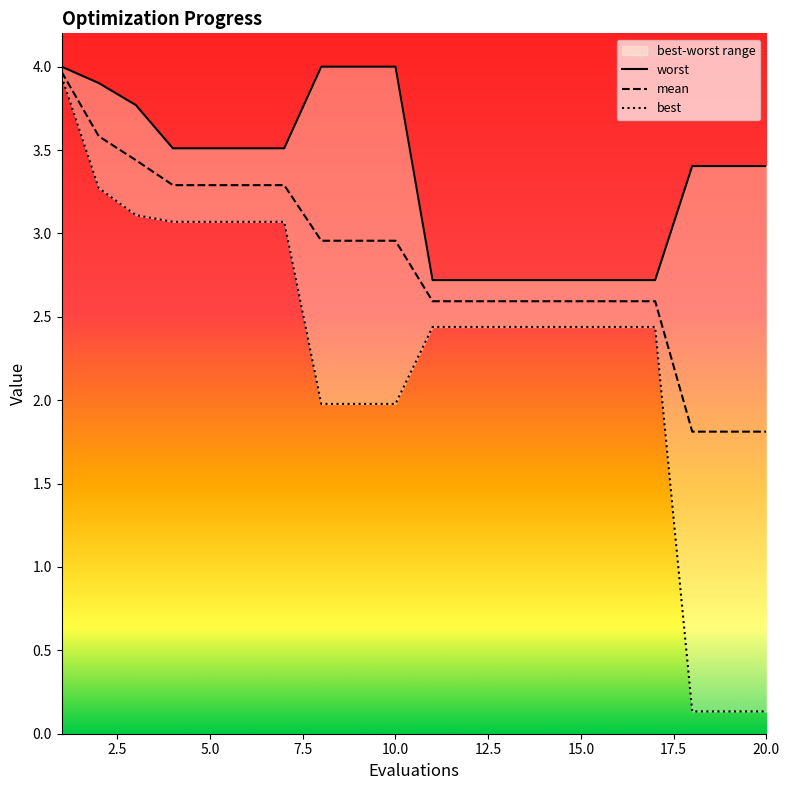

True or false: worst and best intersect in this chart.

False